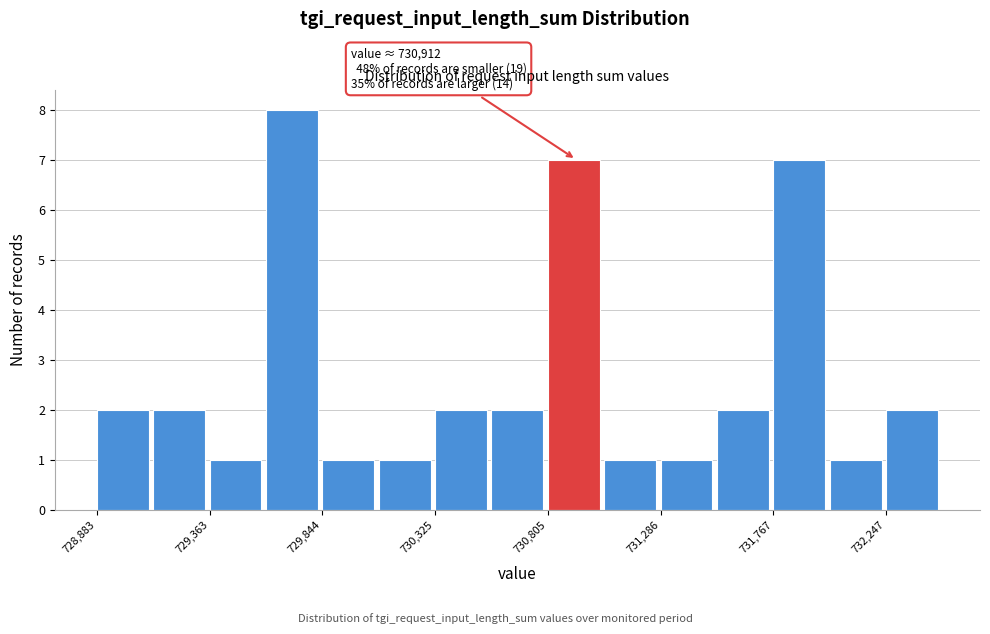

Over which range of the x-axis is the bar tallest?

729600 to 729850